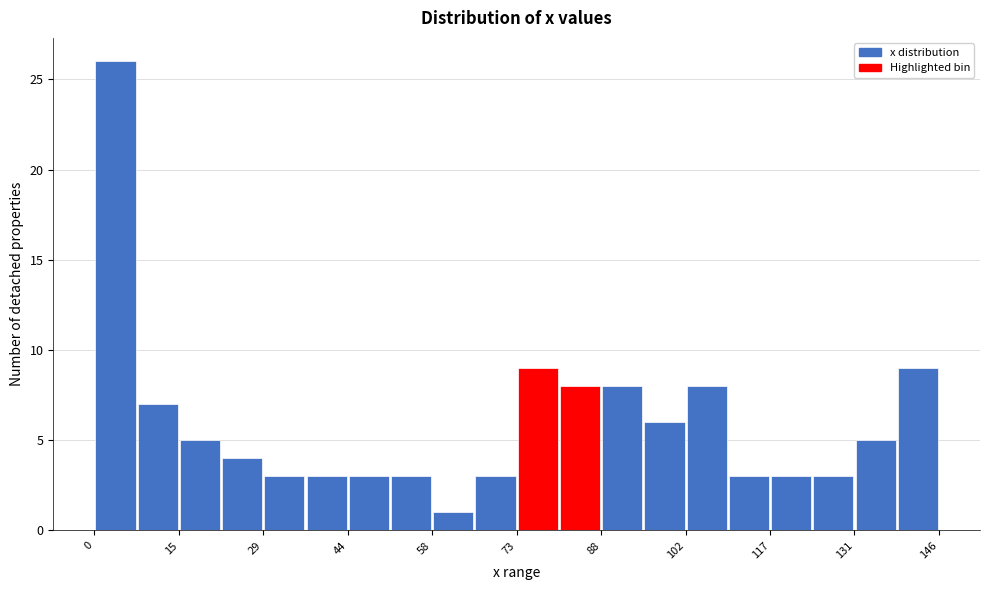

Around what value on the x-axis is the tallest bar? Give the approximate position of its centre, as read against the axis.

4